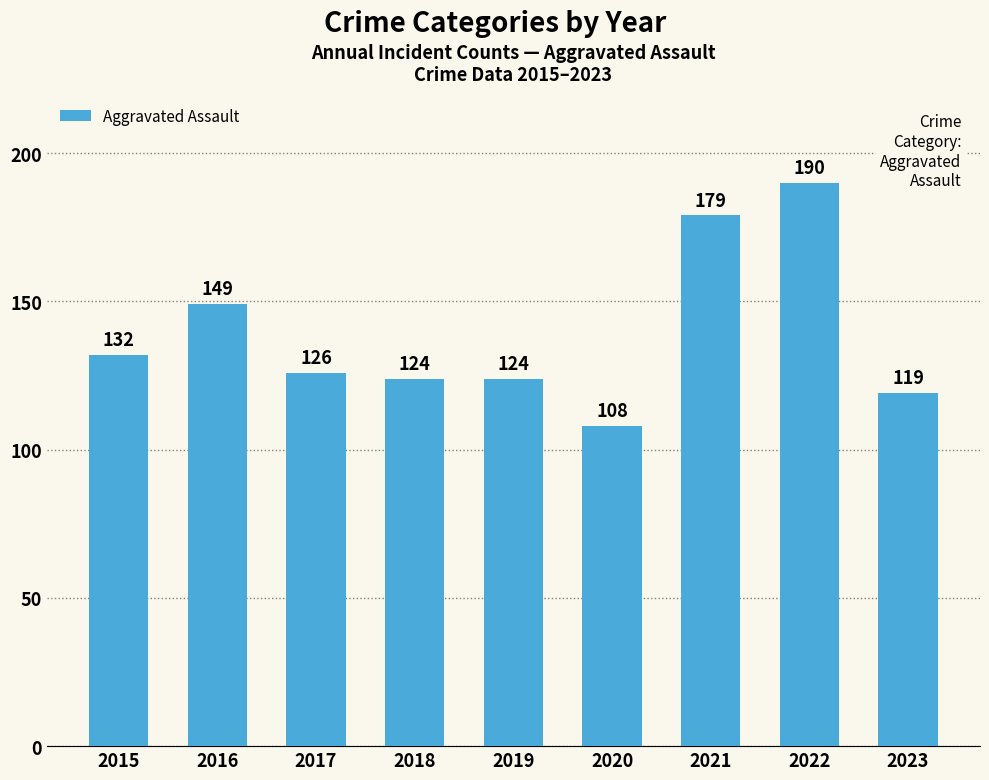

The chart shows a value of 124 at 2018. True or false?

True